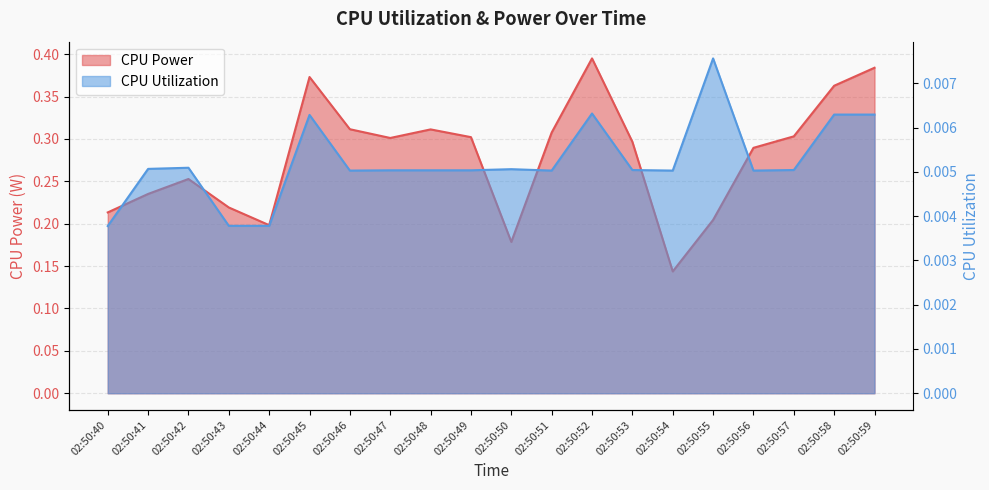

At which label does CPU Power reach its peak?

02:50:52